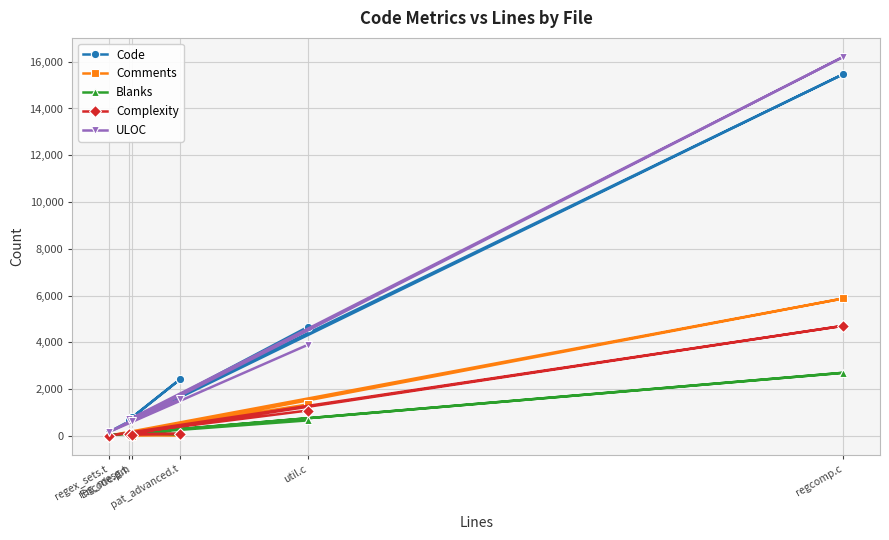

At which category does ULOC reach its first local peak?

regcomp.c